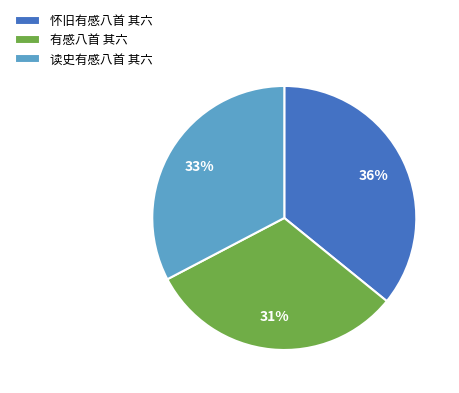

Do 有感八首 其六 and 读史有感八首 其六 together represent more than half of the pie?

Yes